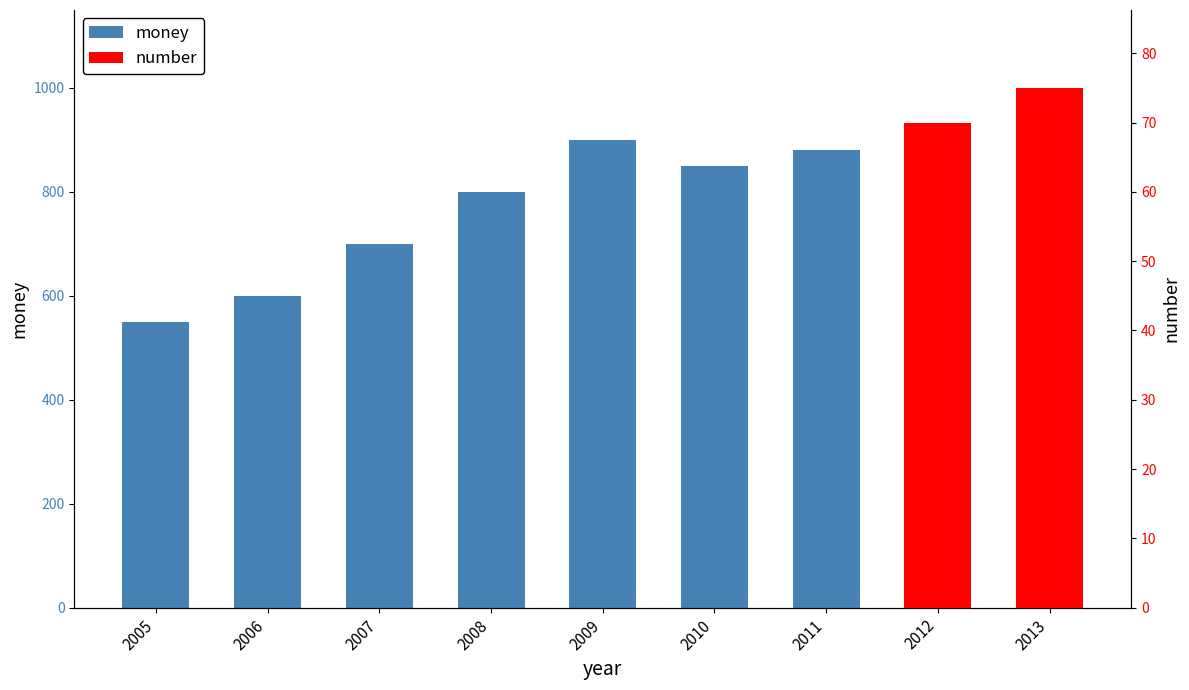

Approximately how many times larger is the value at 2013 compared to 2009?

1.1